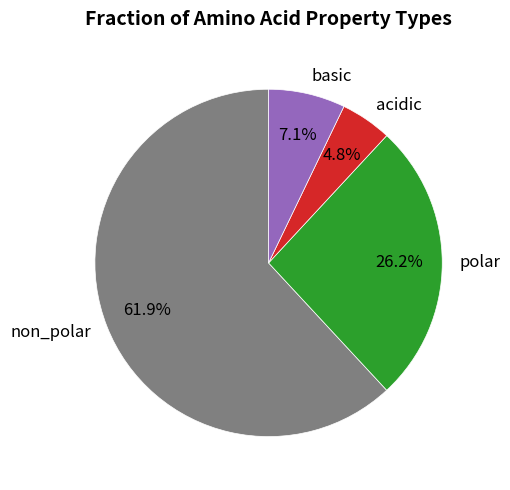

The basic slice represents 1% of the pie. True or false?

False